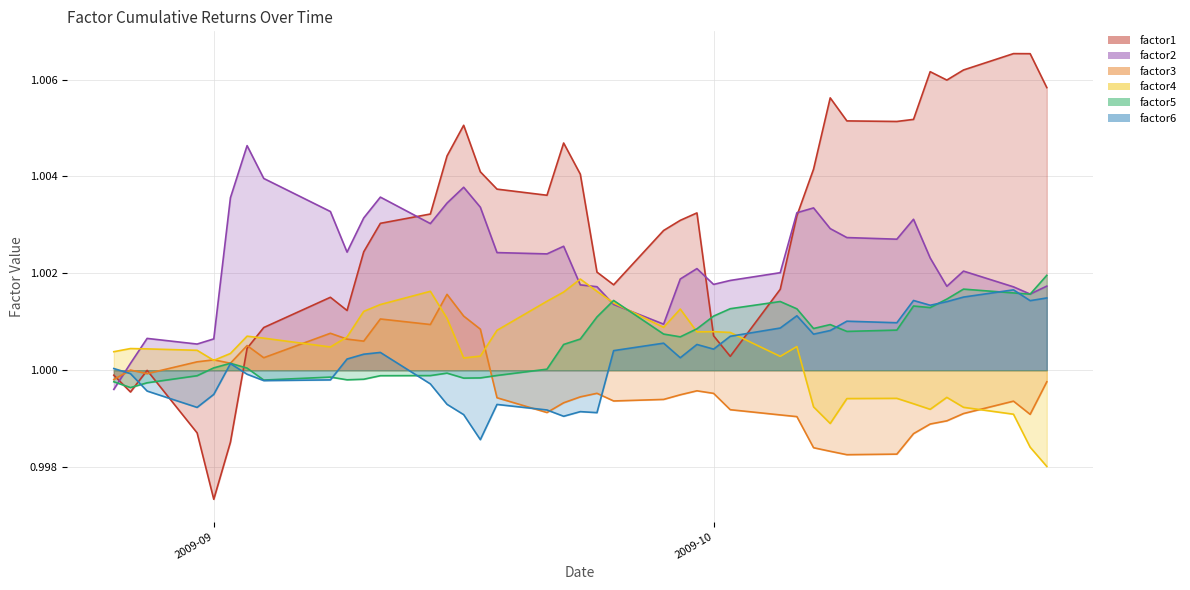

What are all the series names shown in the legend?

factor1, factor2, factor3, factor4, factor5, factor6